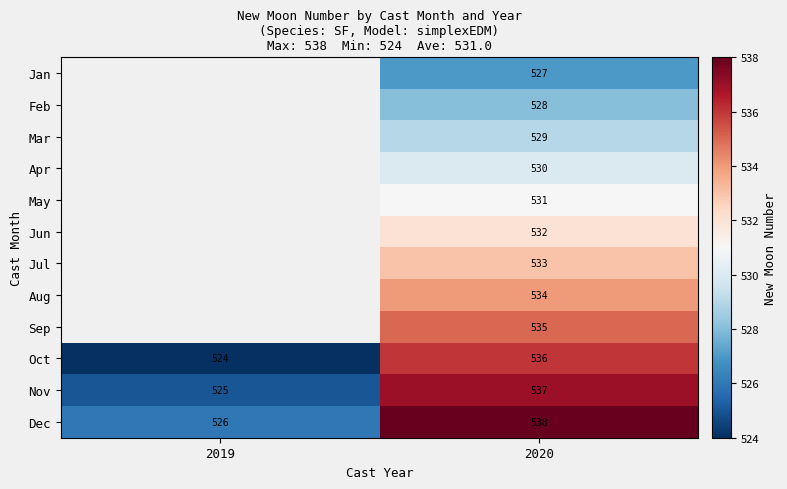

The Dec series shows 538 at 2020. True or false?

True